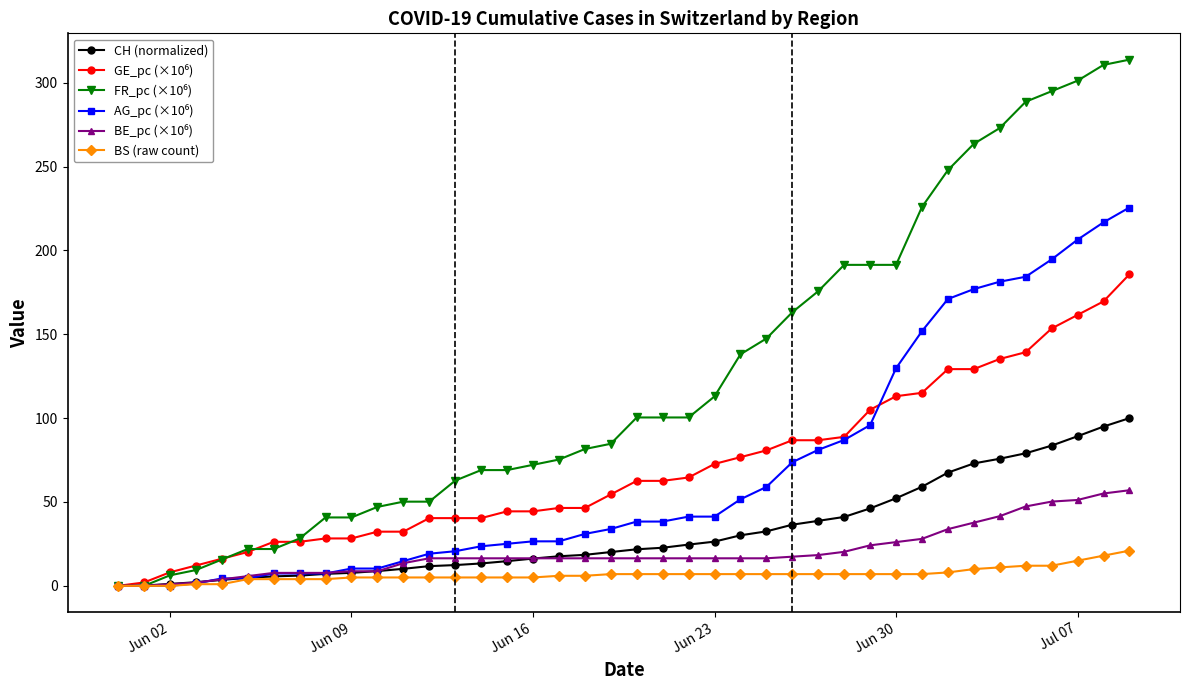

What is the greatest value displayed?

313.8